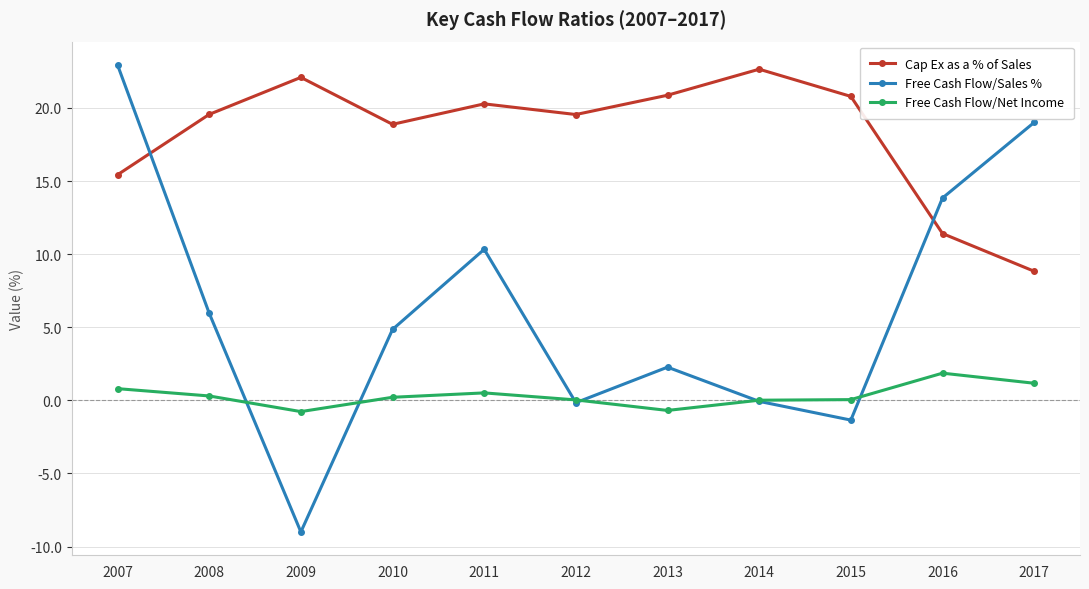

What is the lowest value of the Free Cash Flow/Sales % series?

-9.0